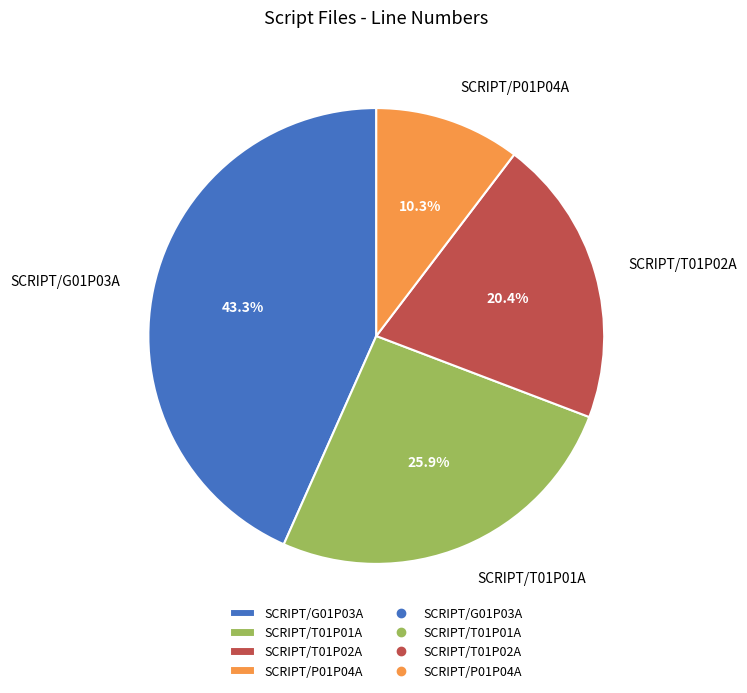

Does any single category account for the majority?

No